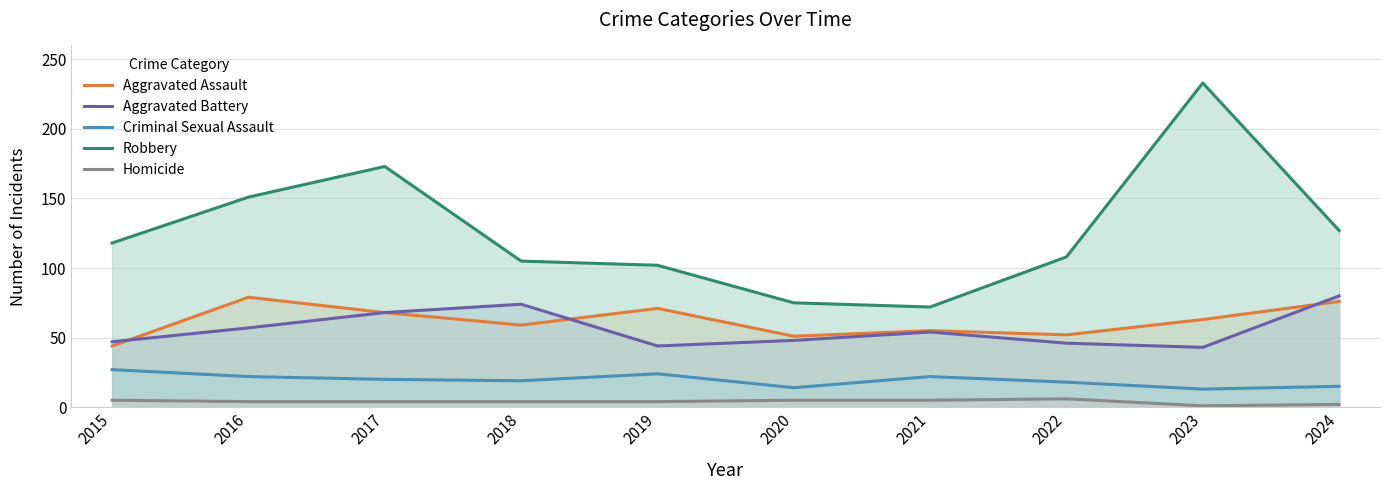

Reading right to left, what are all the values shown in this chart?

Aggravated Assault: 2024=76	2023=63	2022=52	2021=55	2020=51	2019=71	2018=59	2017=68	2016=79	2015=44
Aggravated Battery: 2024=80	2023=43	2022=46	2021=54	2020=48	2019=44	2018=74	2017=68	2016=57	2015=47
Criminal Sexual Assault: 2024=15	2023=13	2022=18	2021=22	2020=14	2019=24	2018=19	2017=20	2016=22	2015=27
Robbery: 2024=127	2023=233	2022=108	2021=72	2020=75	2019=102	2018=105	2017=173	2016=151	2015=118
Homicide: 2024=2	2023=1	2022=6	2021=5	2020=5	2019=4	2018=4	2017=4	2016=4	2015=5